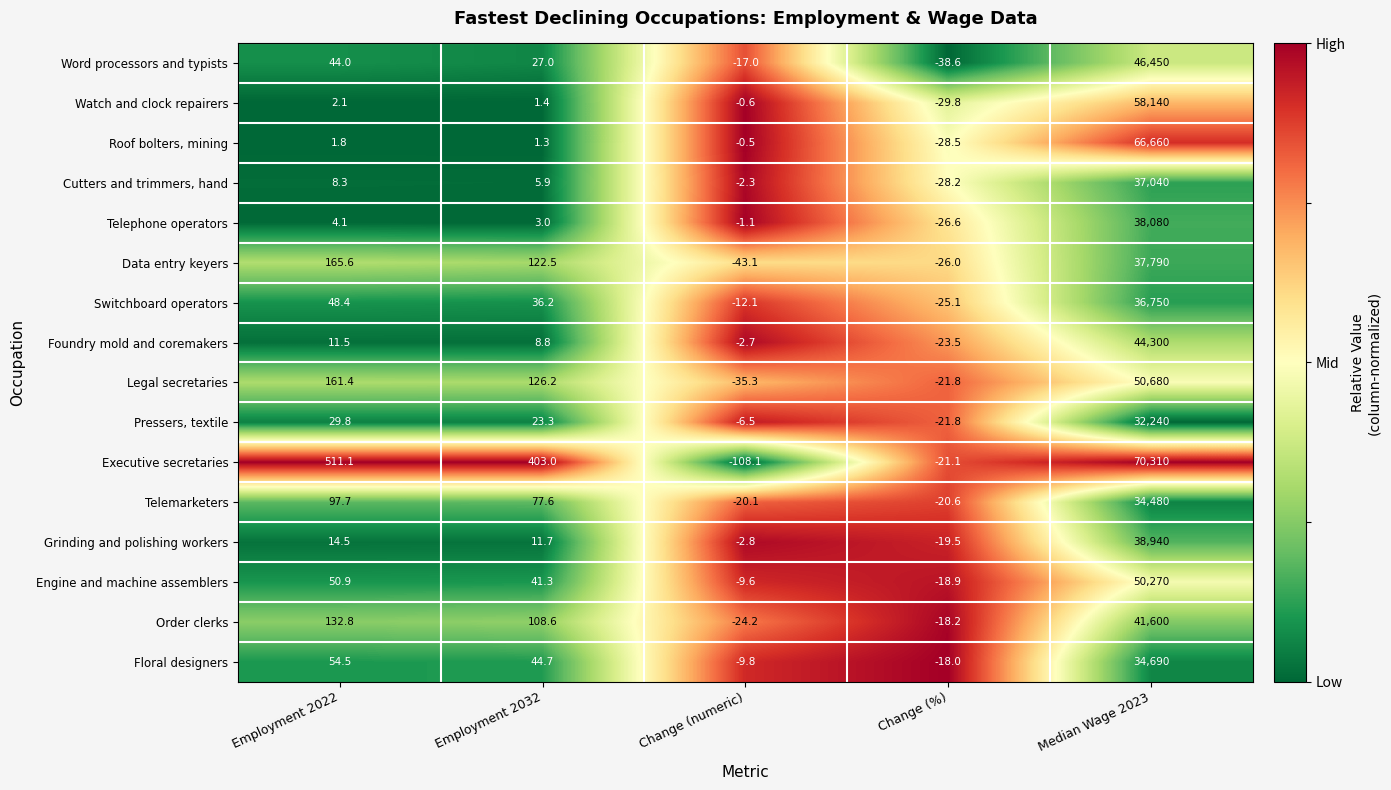

The value of Grinding and polishing workers at Employment 2022 is 3.1. True or false?

False